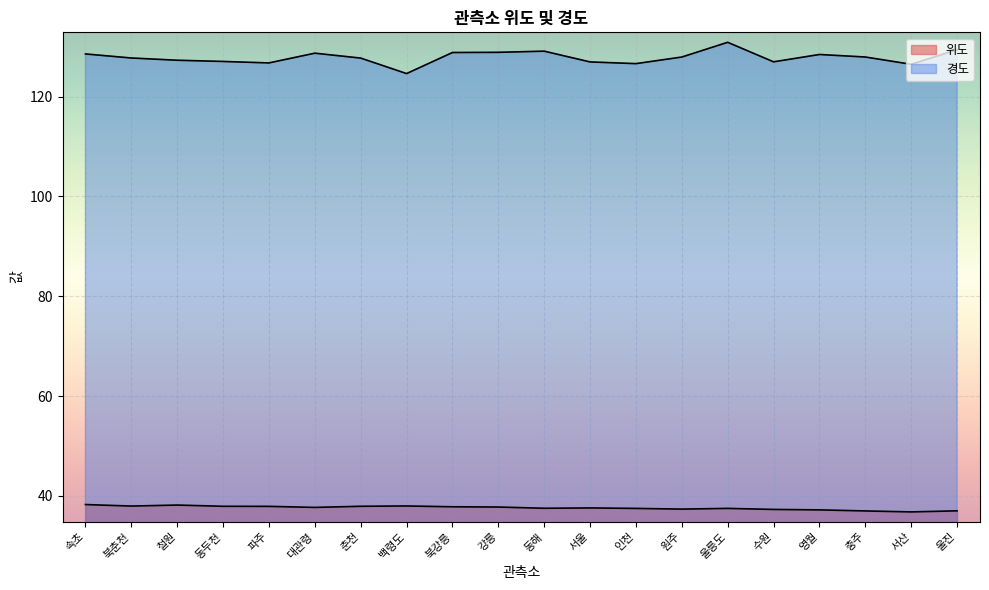

True or false: 위도 has a value of 37.9 at 북춘천.

True